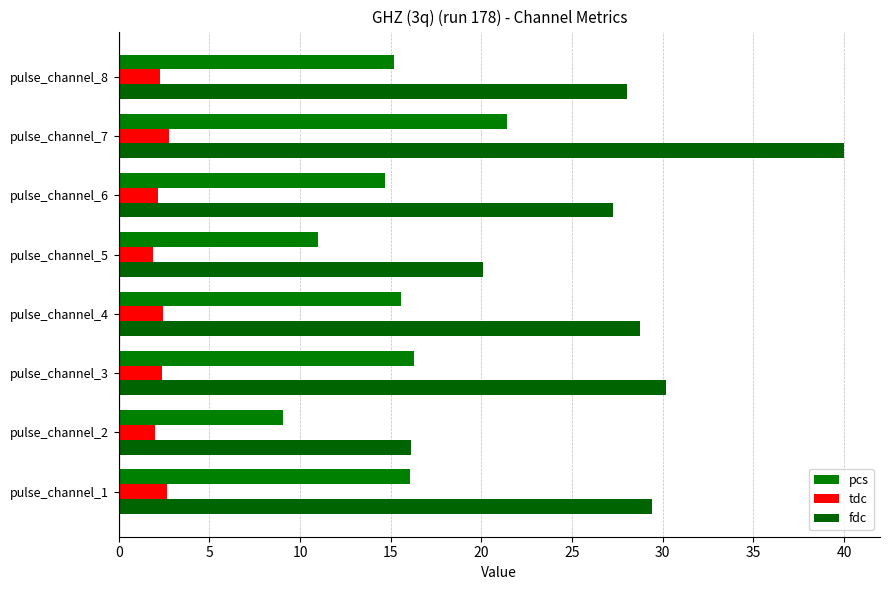

List the series in order of their overall mean, highest first.

fdc, pcs, tdc